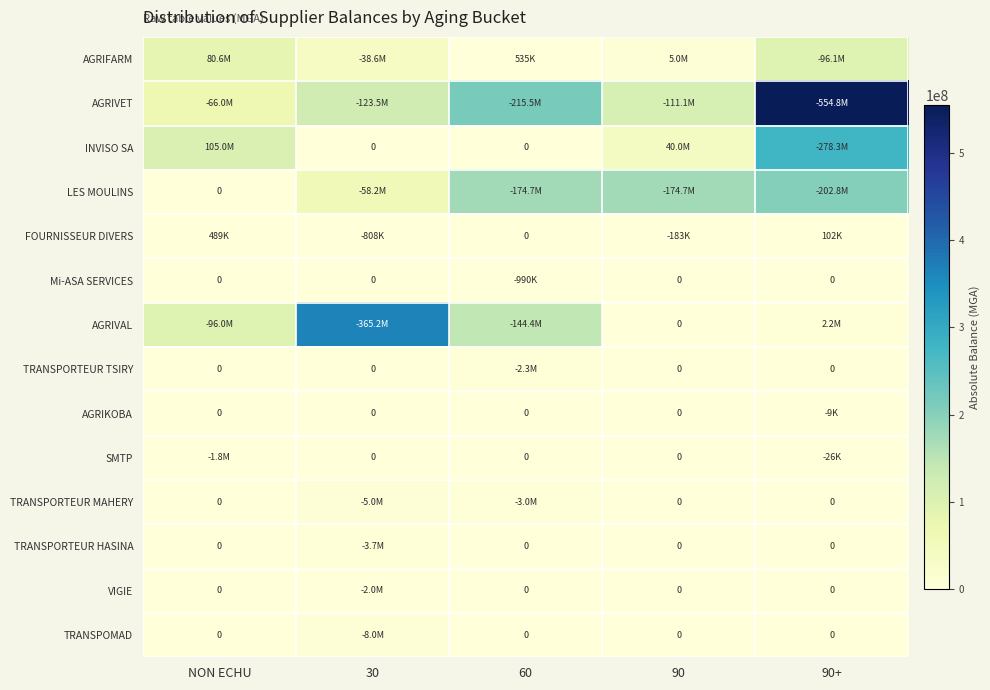

Which series has the widest spread of values?

AGRIVET